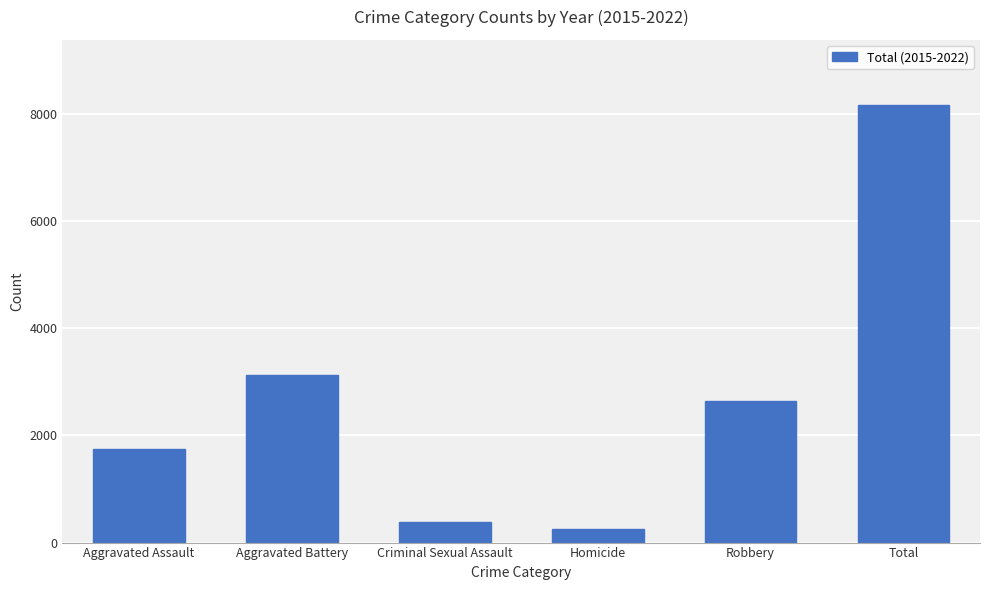

At which label is the value closest to 4202?

Aggravated Battery